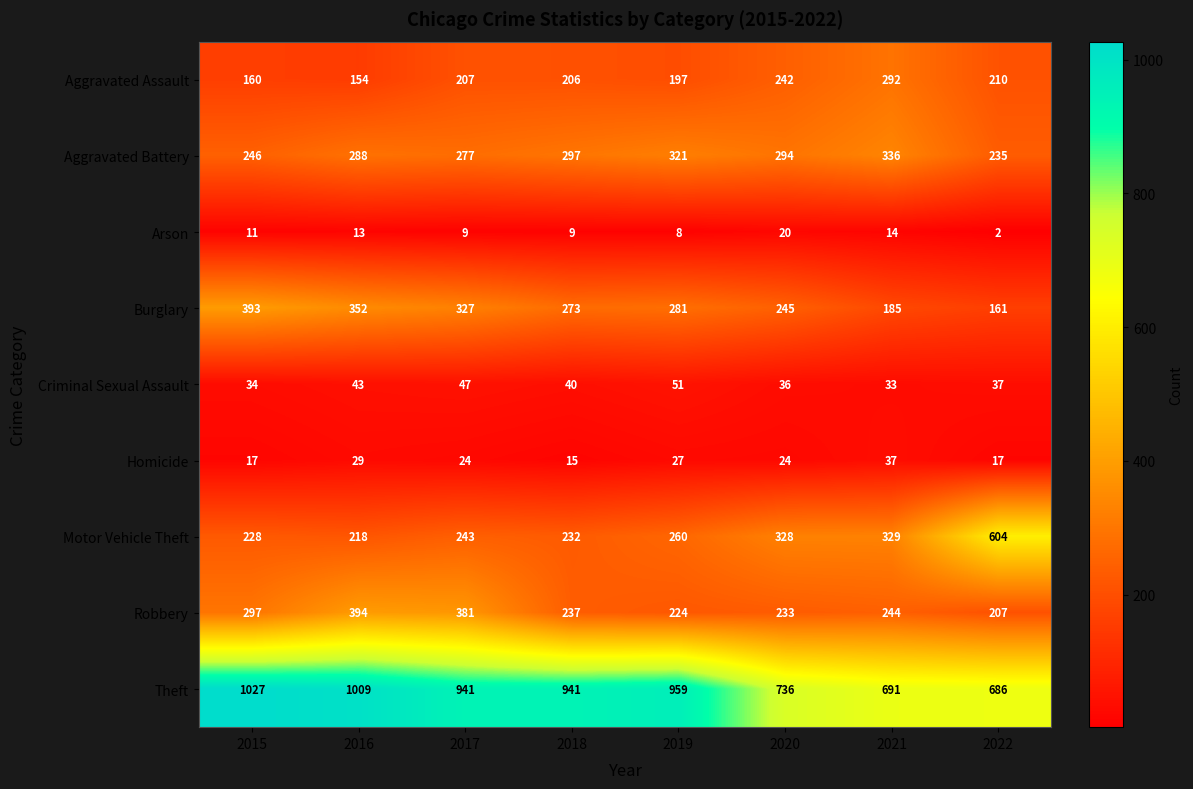

How many categories are shown in the chart?

8